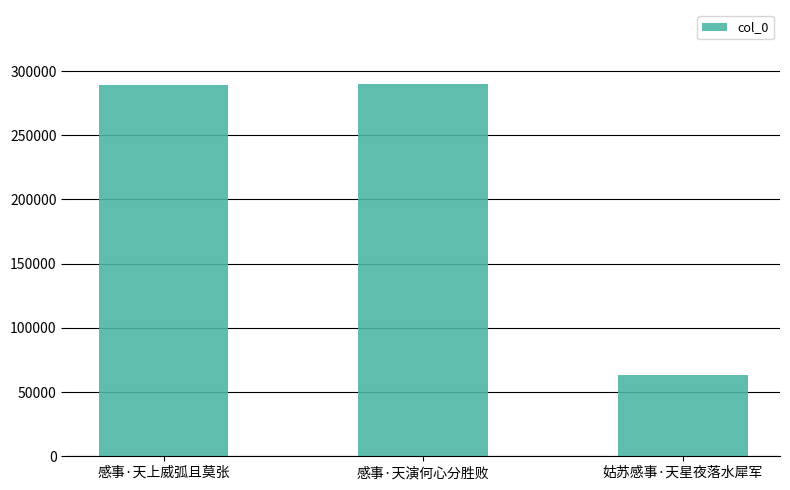

How many series are shown in this chart?

1